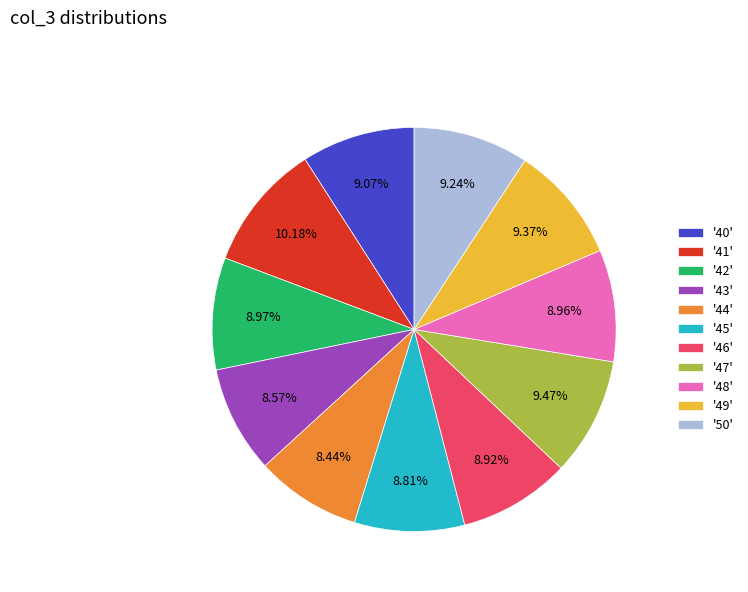

To the nearest percent, what is the difference between the largest and smallest slice percentages?

2%